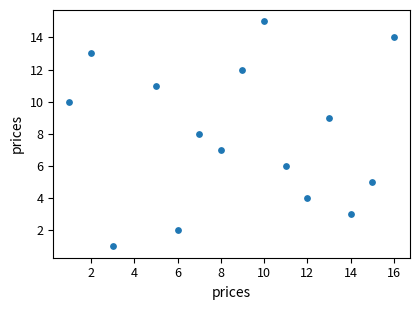

What is the range of Y values (max minus min)?

14